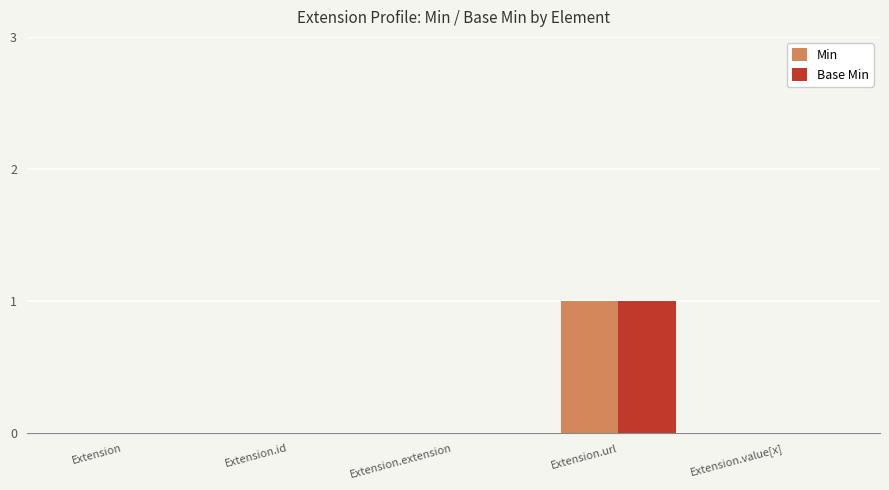

The value of Min at Extension.extension is -1. True or false?

False